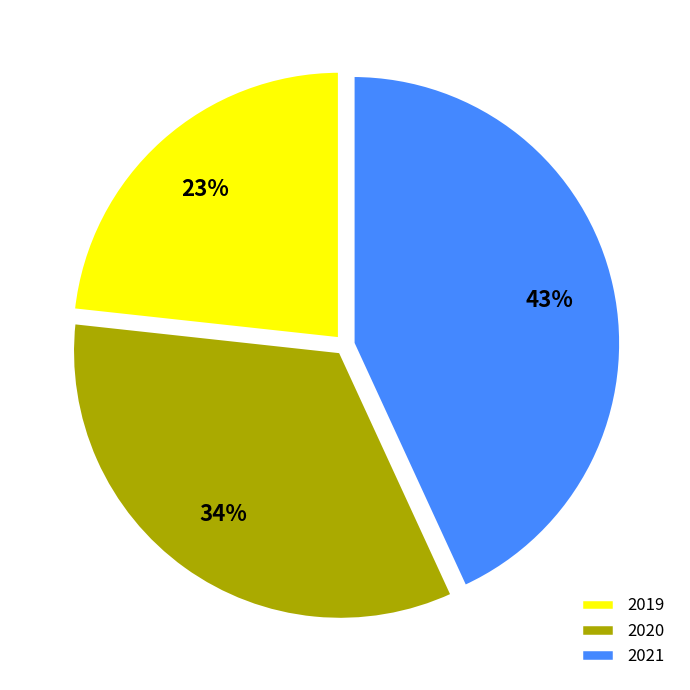

Which slice is the largest?

2021